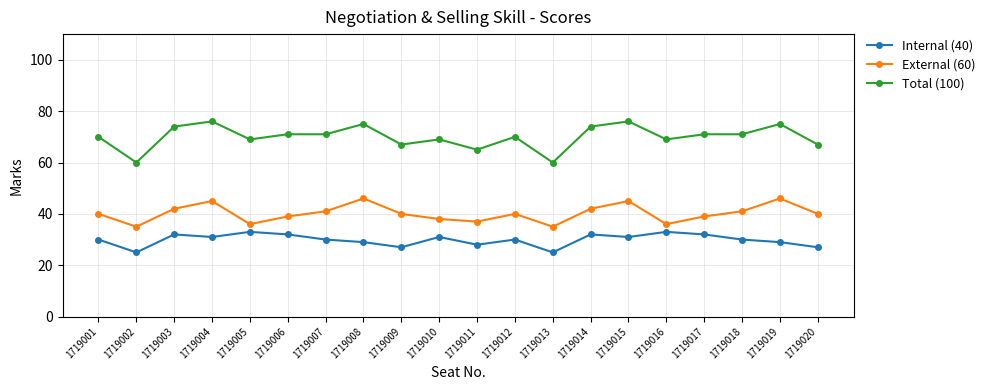

What is the value of the External (60) point at the 5th from the left?

36